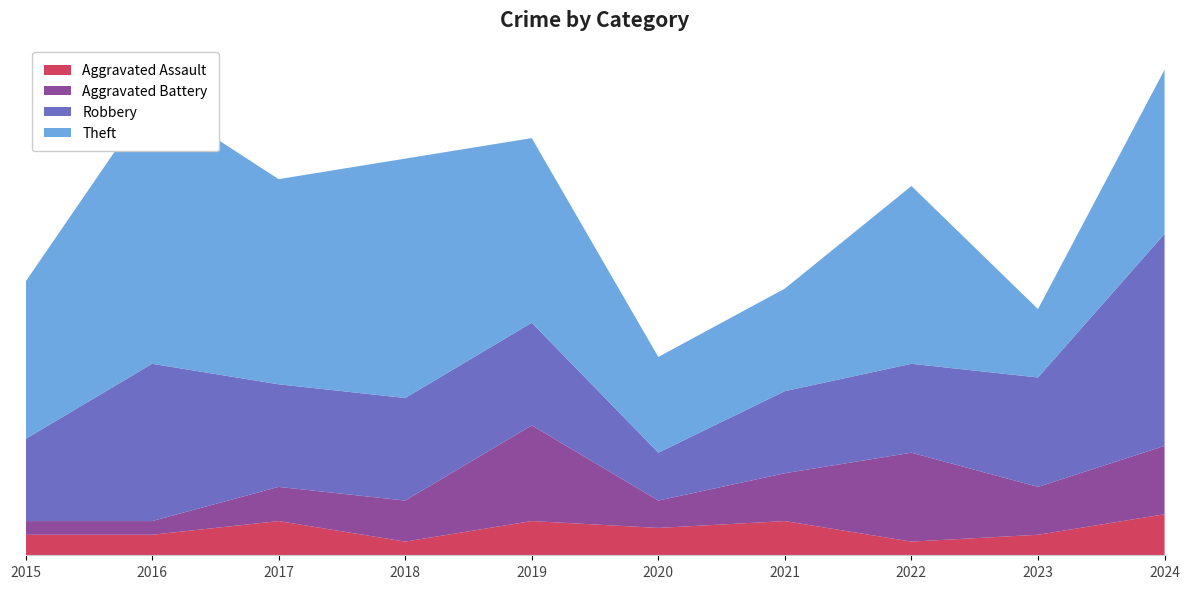

Reading left to right, transcribe all the data shown in this chart.

Aggravated Assault: 3	3	5	2	5	4	5	2	3	6
Aggravated Battery: 2	2	5	6	14	4	7	13	7	10
Robbery: 12	23	15	15	15	7	12	13	16	31
Theft: 23	39	30	35	27	14	15	26	10	24